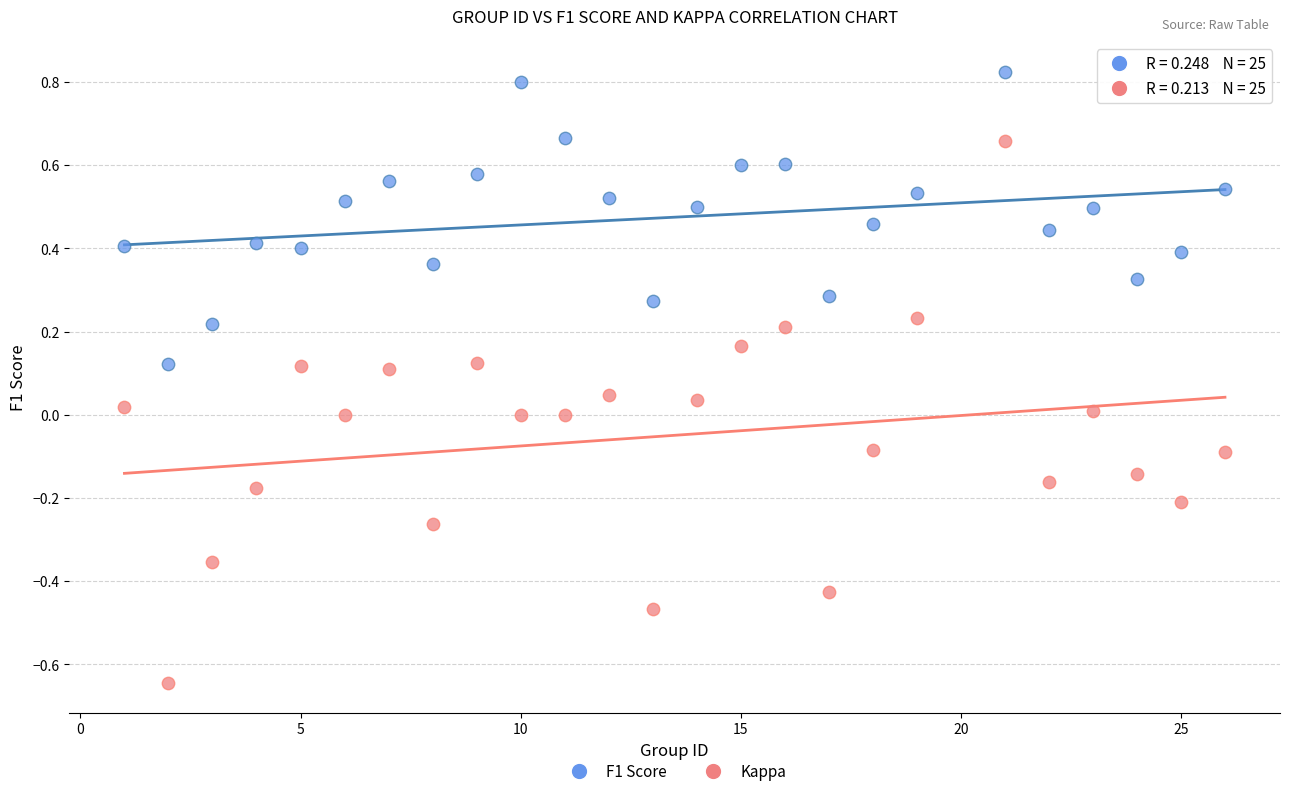

Which series contains the lowest Y value?

Kappa